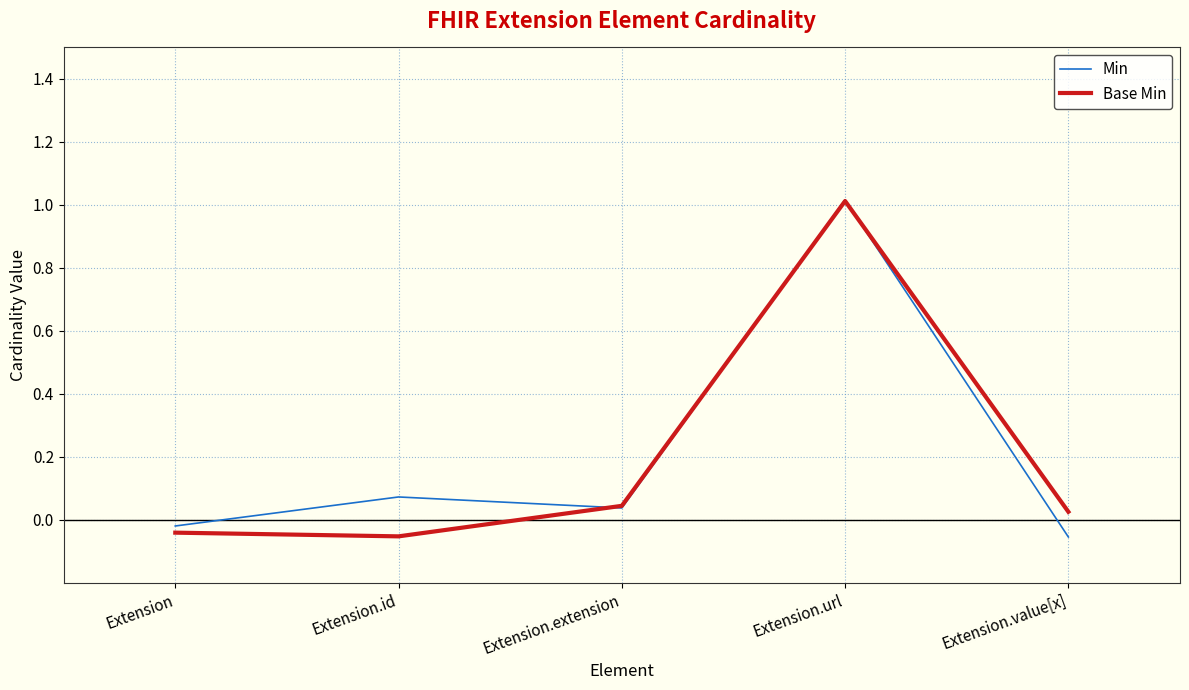

The value of Min at Extension.url is 1.0. True or false?

True